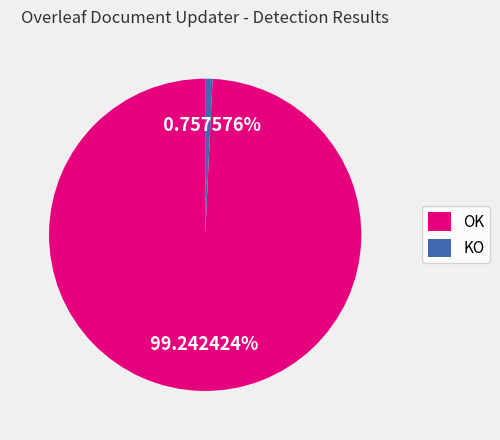

What percentage is the KO slice, to the nearest percent?

1%